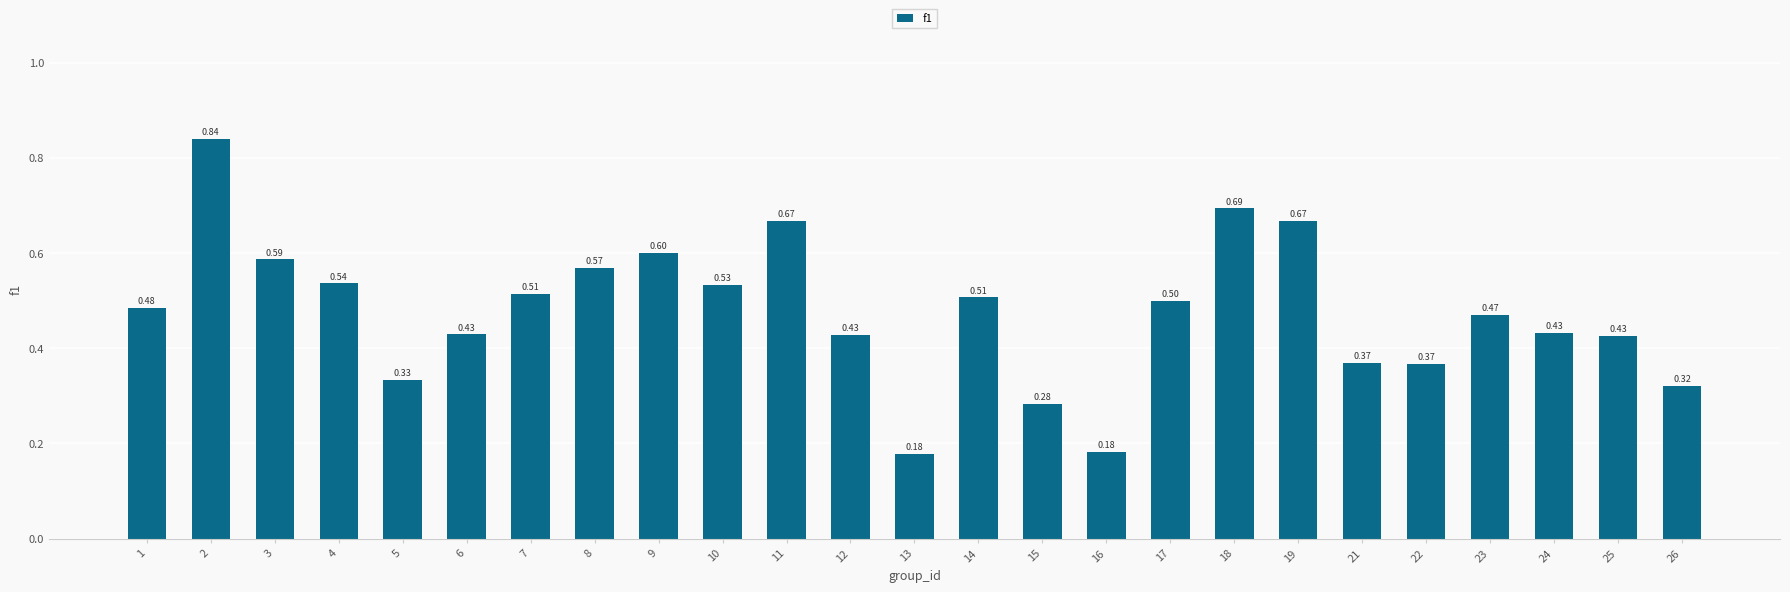

What is the change in value from 3 to 6?

-0.2